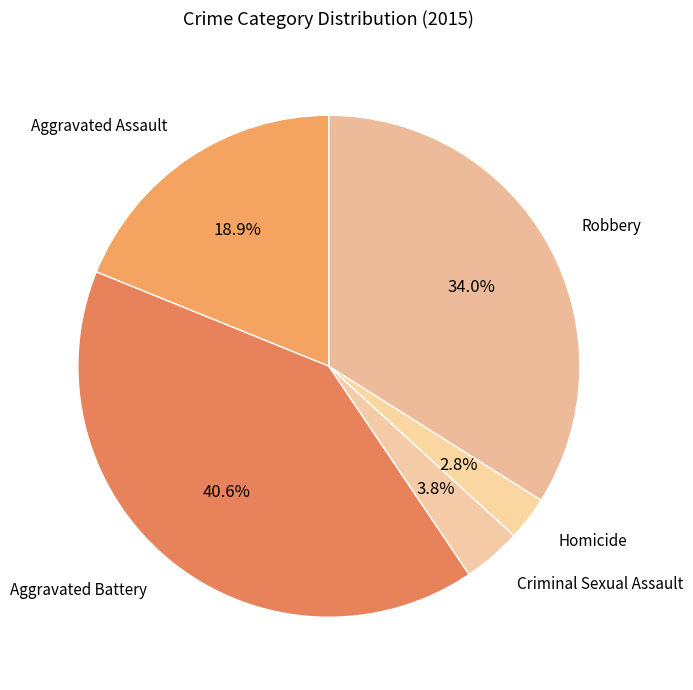

Which slice is the largest?

Aggravated Battery